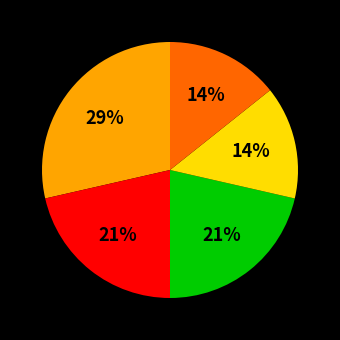

Is there any slice that represents more than half of the pie?

No